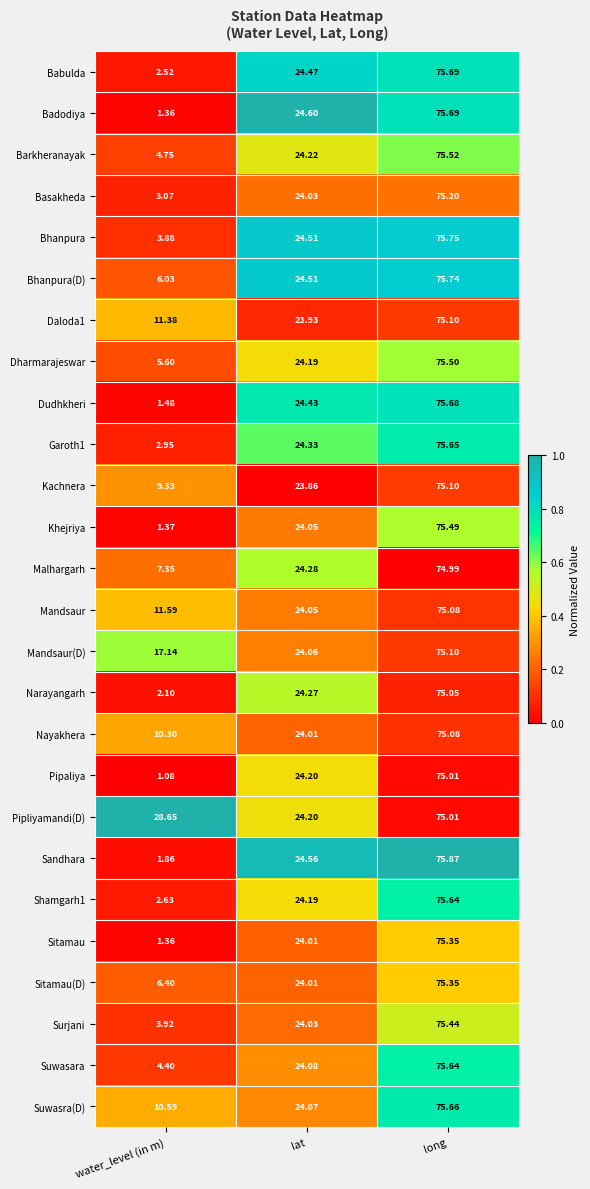

What is the total value across all series at long?

1960.4